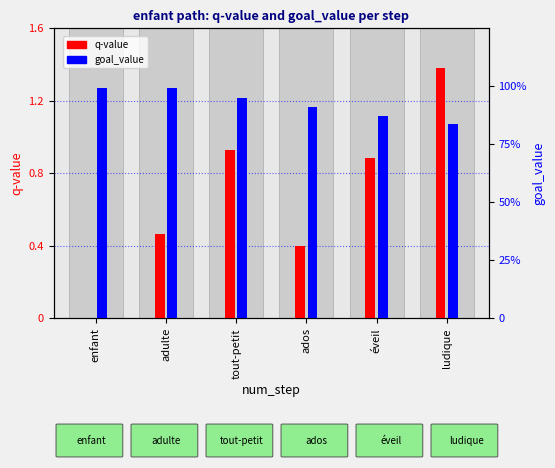

Reading left to right, what are all the values shown in this chart?

q-value: enfant=0.0	adulte=0.5	tout-petit=0.9	ados=0.4	éveil=0.9	ludique=1.4
goal_value: enfant=1.0	adulte=1.0	tout-petit=0.9	ados=0.9	éveil=0.9	ludique=0.8